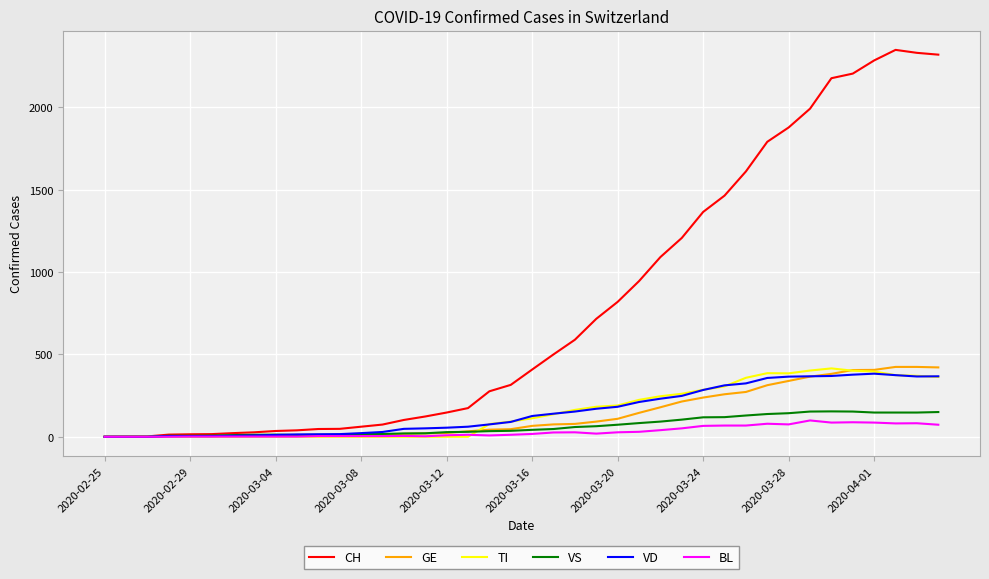

Which series has the largest range (max minus min)?

CH